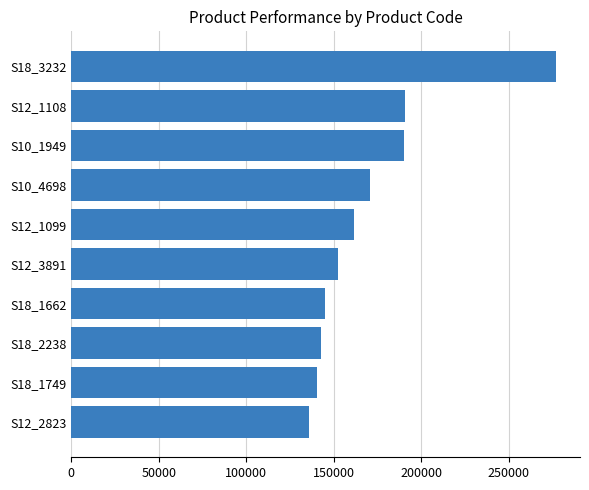

Read the value at S10_1949.

190018.0